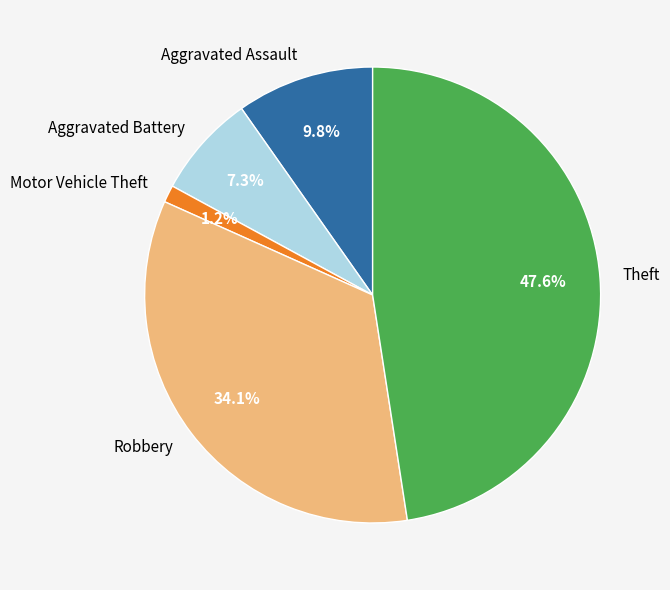

To the nearest percent, what is the combined percentage of Theft and Aggravated Assault?

57%